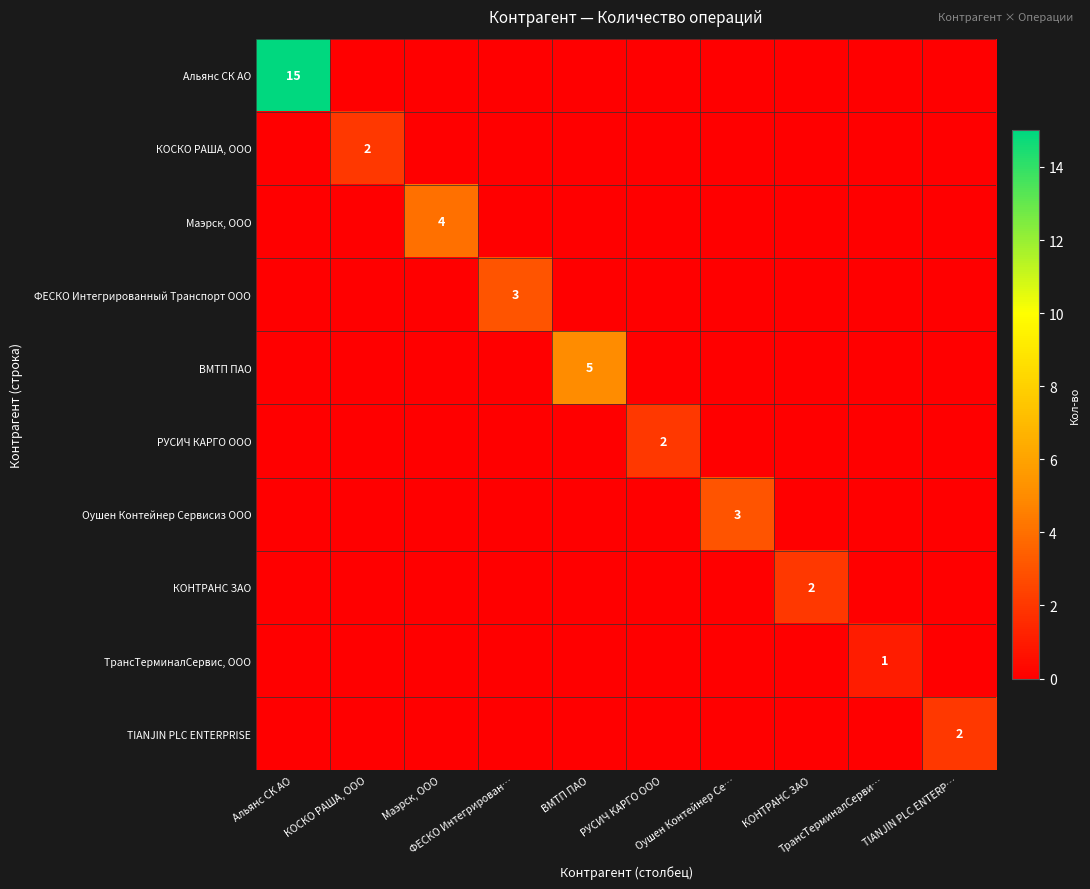

At how many categories does at least one series exceed 13?

1